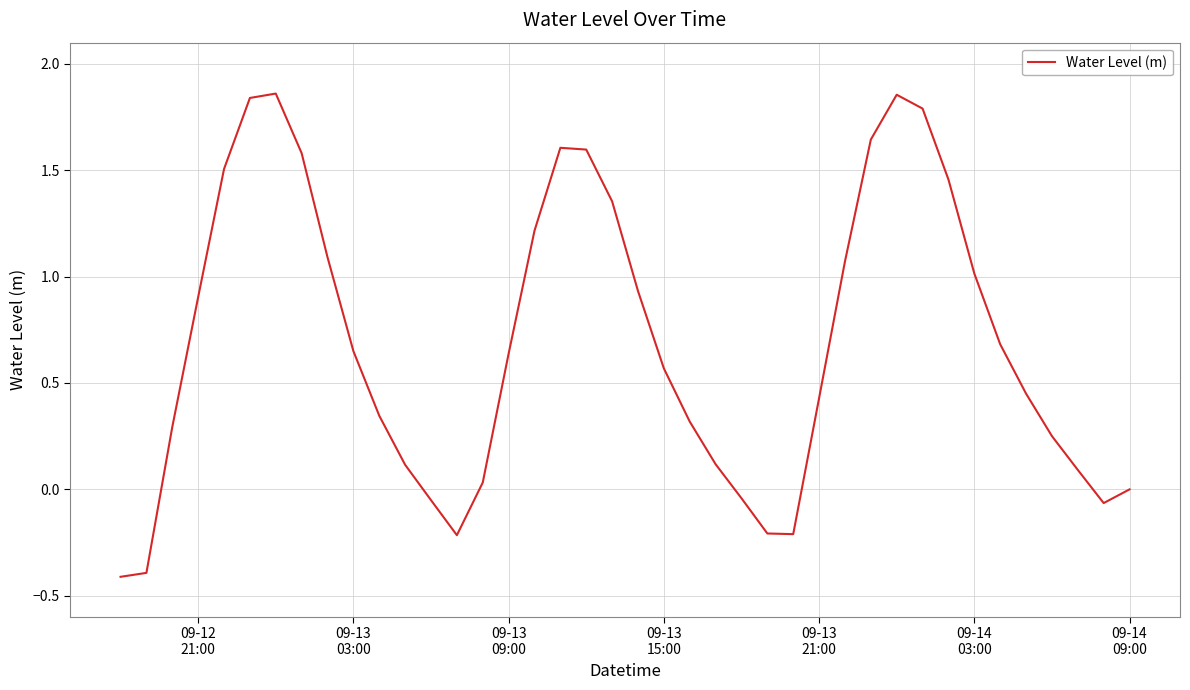

What is the difference between the maximum and minimum values?

2.3